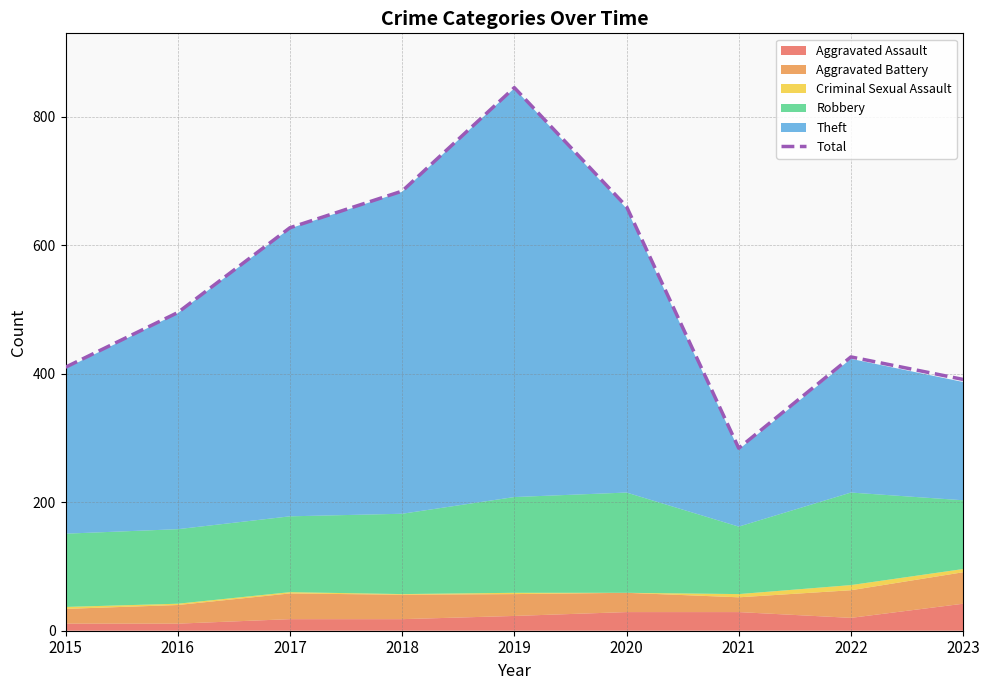

True or false: Total has a value of 410 at 2015.

True